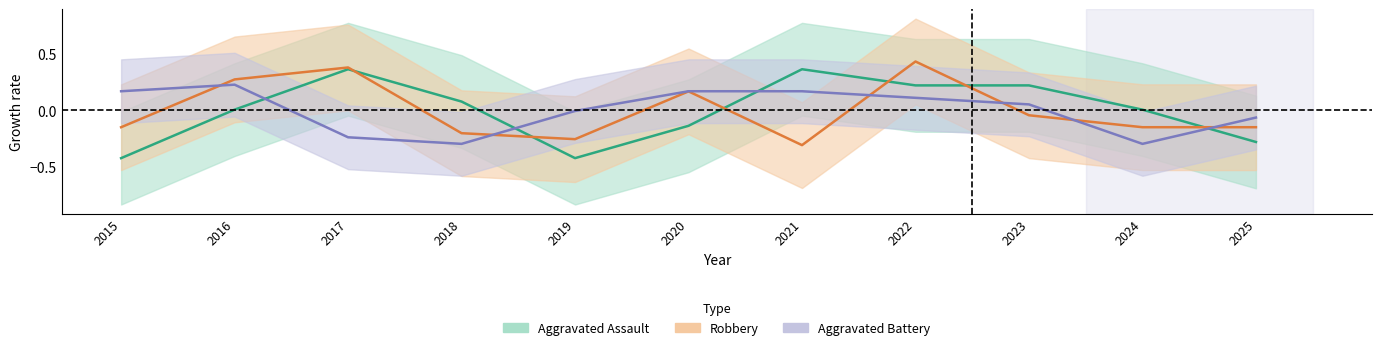

What is the value of the Robbery point at the 1st from the left?

-0.1